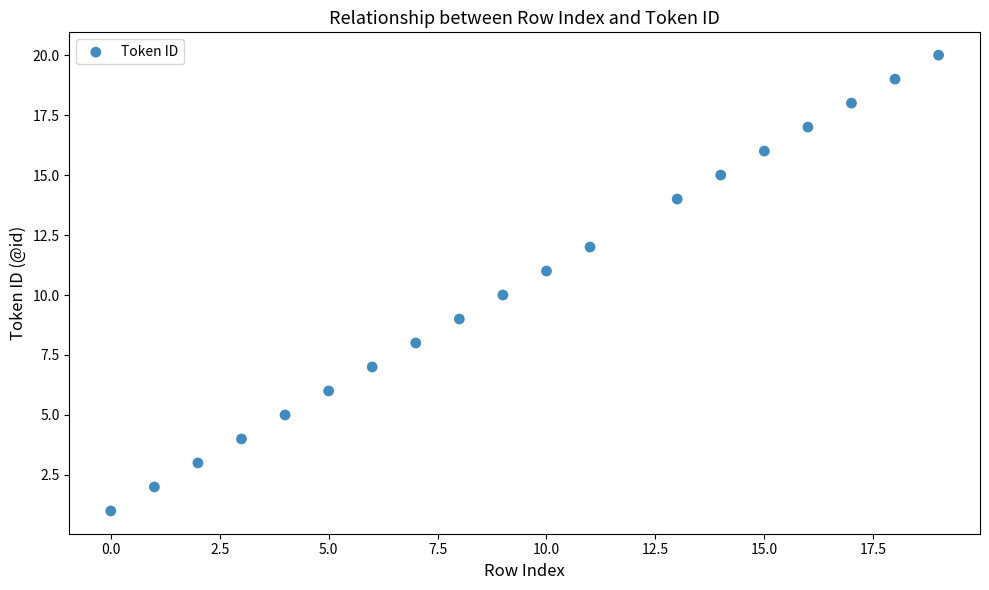

What is the range of X values (max minus min)?

19